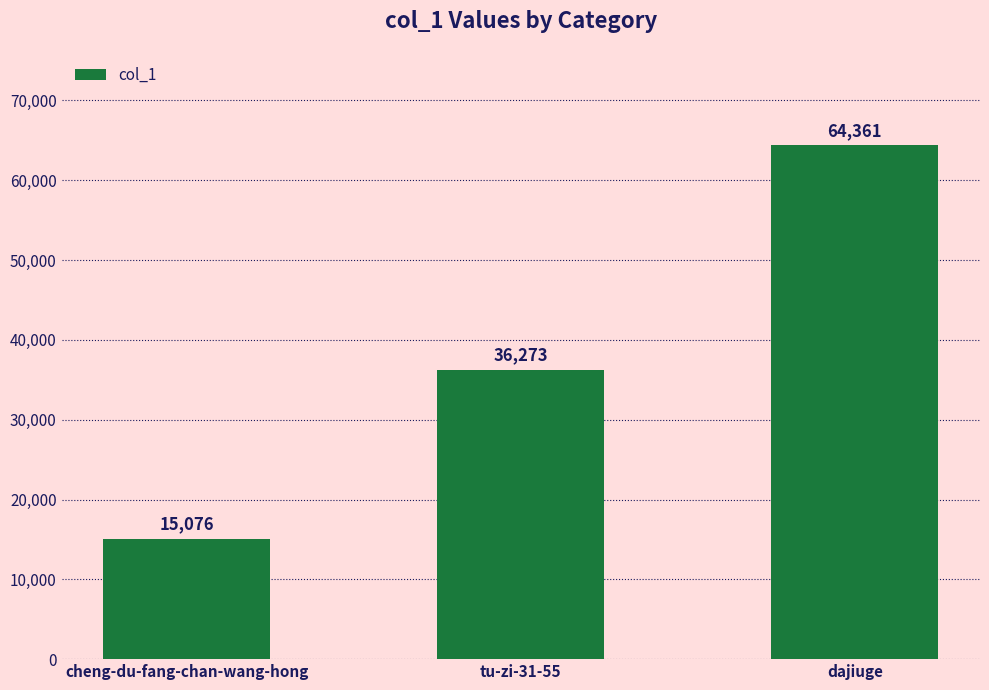

How many values are below 36273?

1